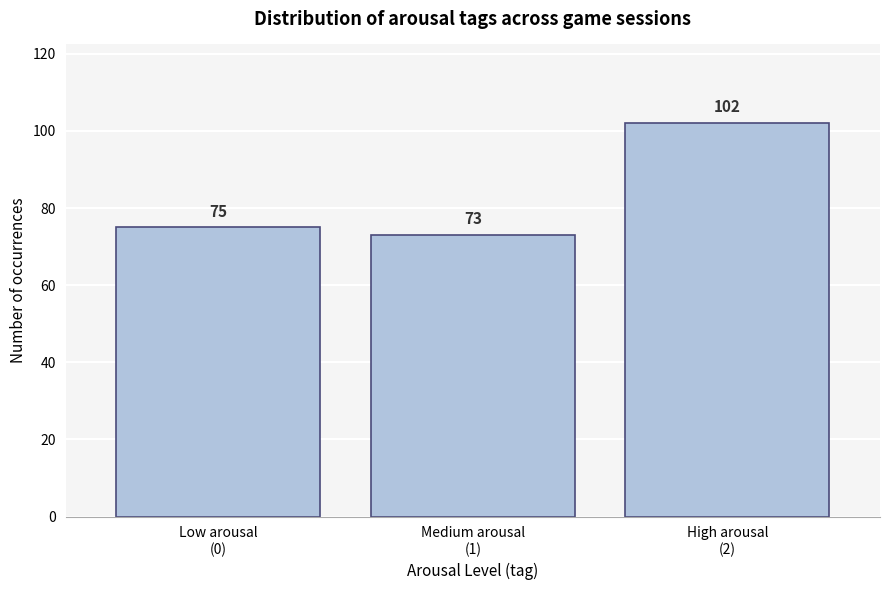

Reading right to left, transcribe all the data shown in this chart.

102	73	75